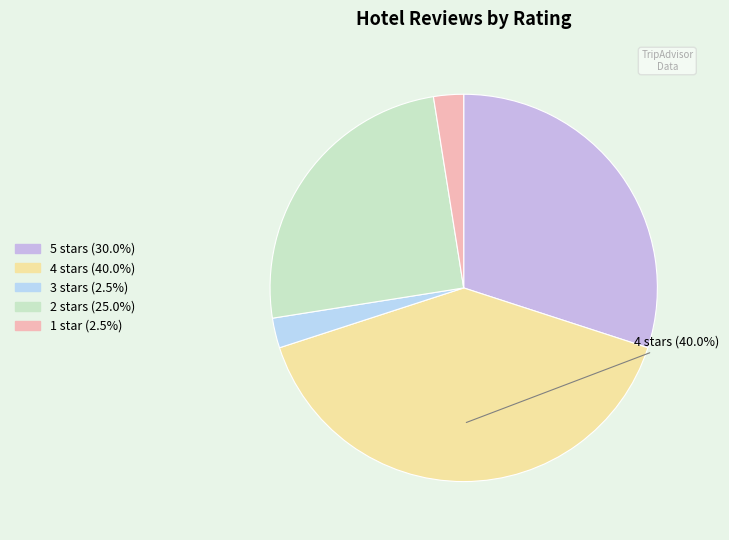

How many segments does this pie chart have?

5